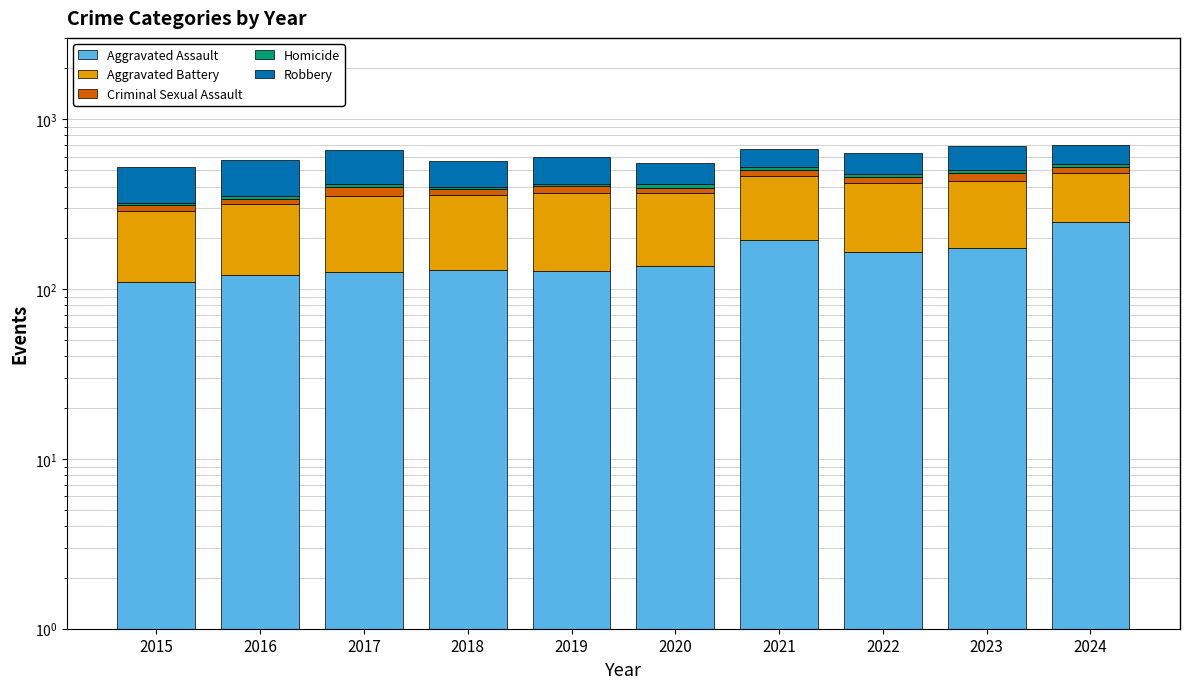

What is the sum of the Robbery values at 2019 and 2021?

324